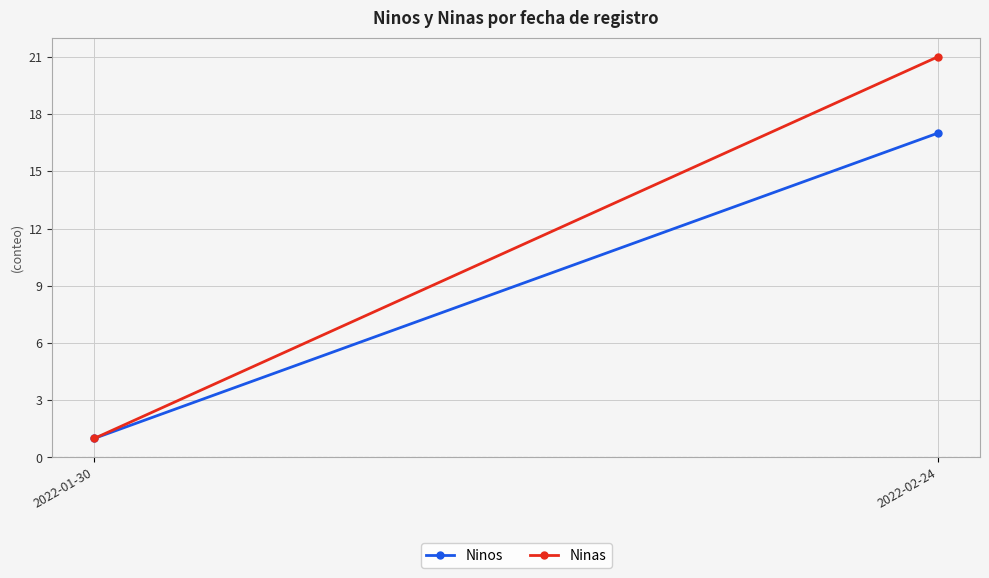

Is this an area chart (filled region under the line)?

No